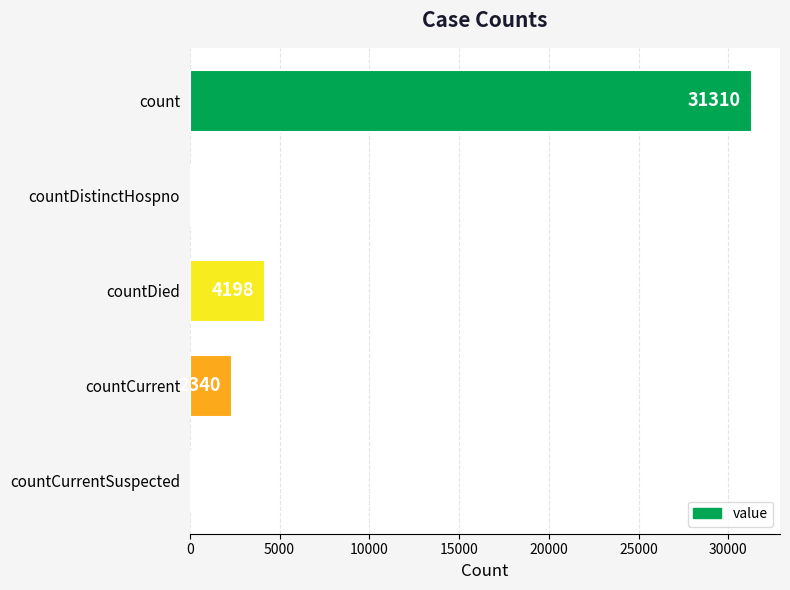

What is the maximum value shown in the chart?

31310